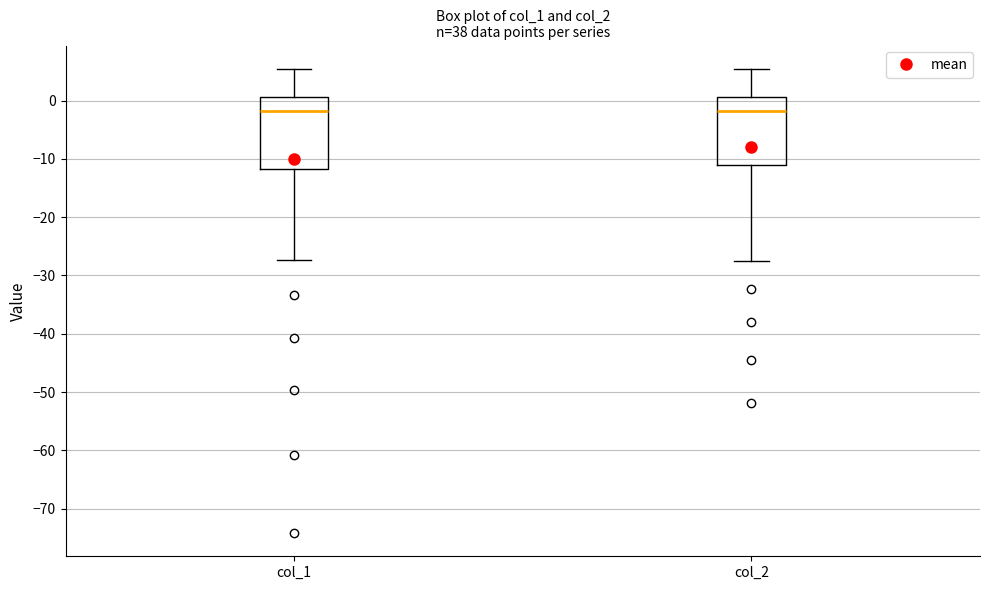

Reading left to right, read every box against the y-axis: the position of its median line, the range the box covers, and the ends of its whiskers. The values are not printed on the chart, so give them approximately, as read against the axis.

col_1: median -2, box -12 to 1, whiskers -27 to 5
col_2: median -2, box -11 to 1, whiskers -27 to 5